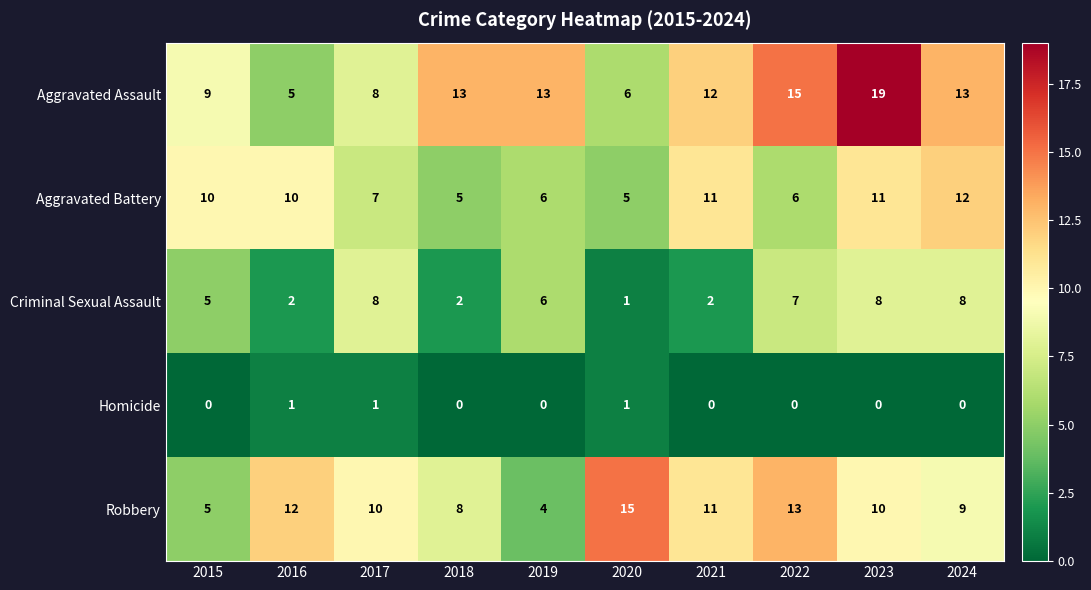

What is the maximum value shown in the chart?

19